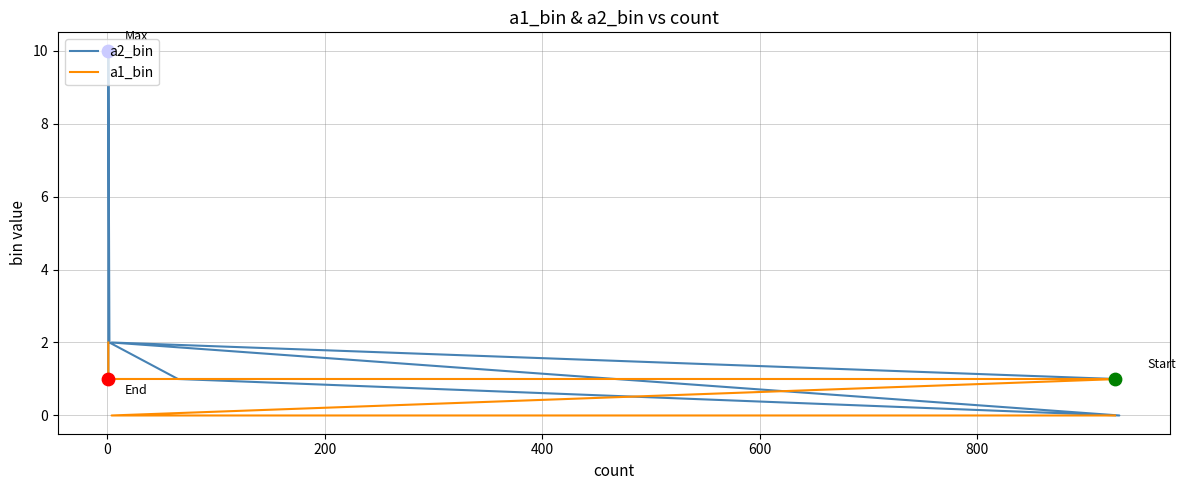

Which series reaches the minimum Y coordinate?

a2_bin